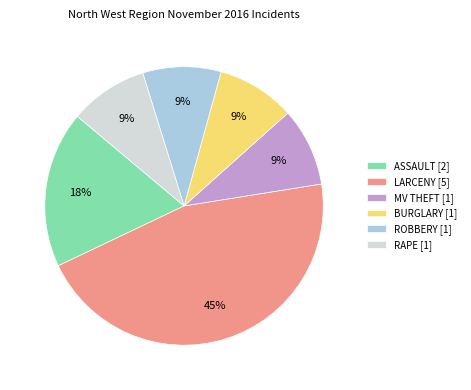

To the nearest percent, what is the combined percentage of LARCENY [5] and ROBBERY [1]?

55%